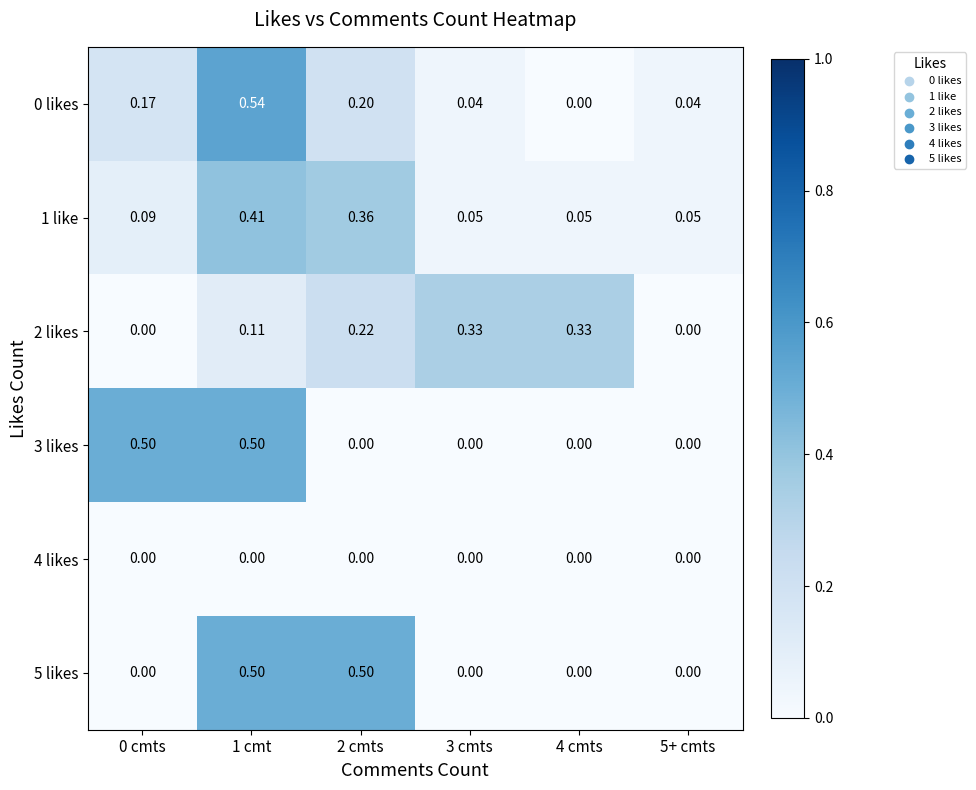

Is the value of 3 likes at 5+ cmts greater than the value of 1 like at 1 cmt?

No